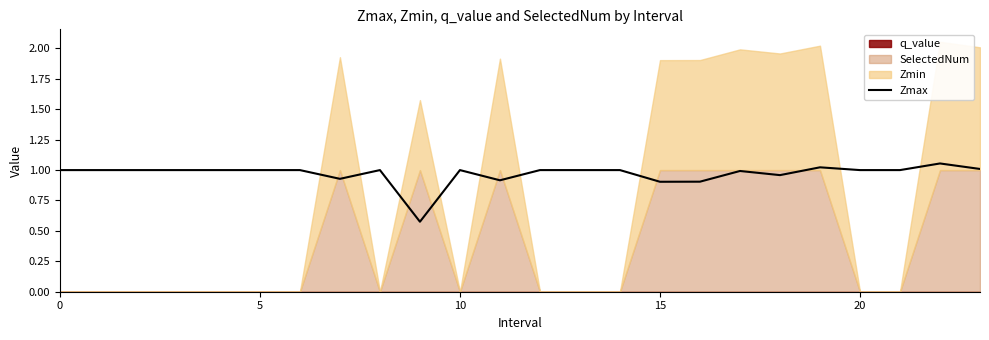

What is the change in value from 7 to 8?

+0.1